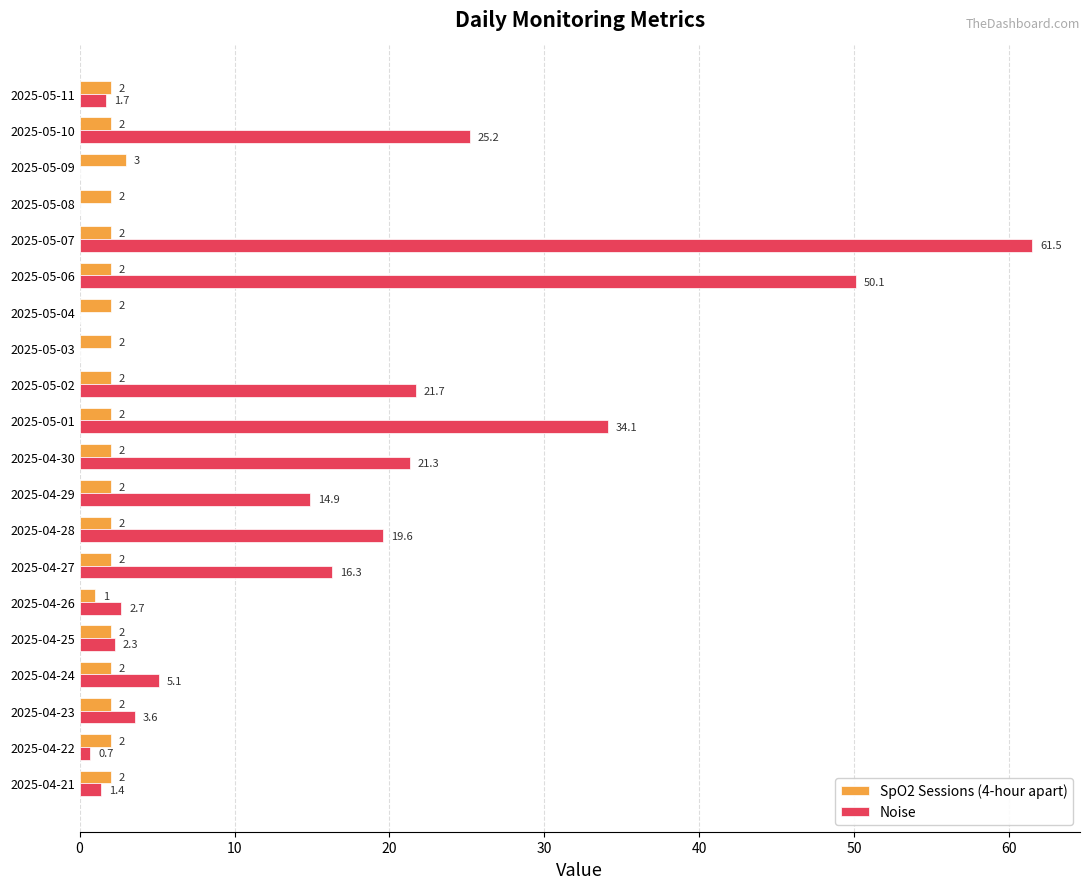

Is the value of SpO2 Sessions (4-hour apart) at 2025-05-06 greater than the value of Noise at 2025-04-30?

No